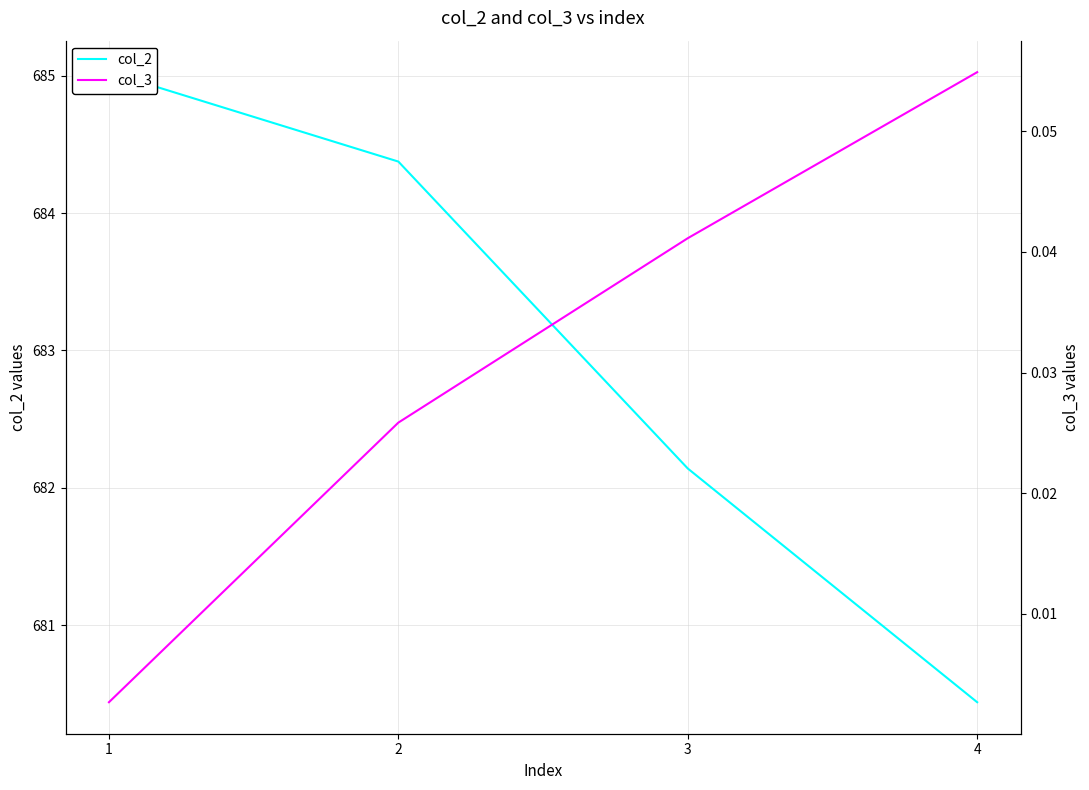

Which category has the highest value across all series?

1